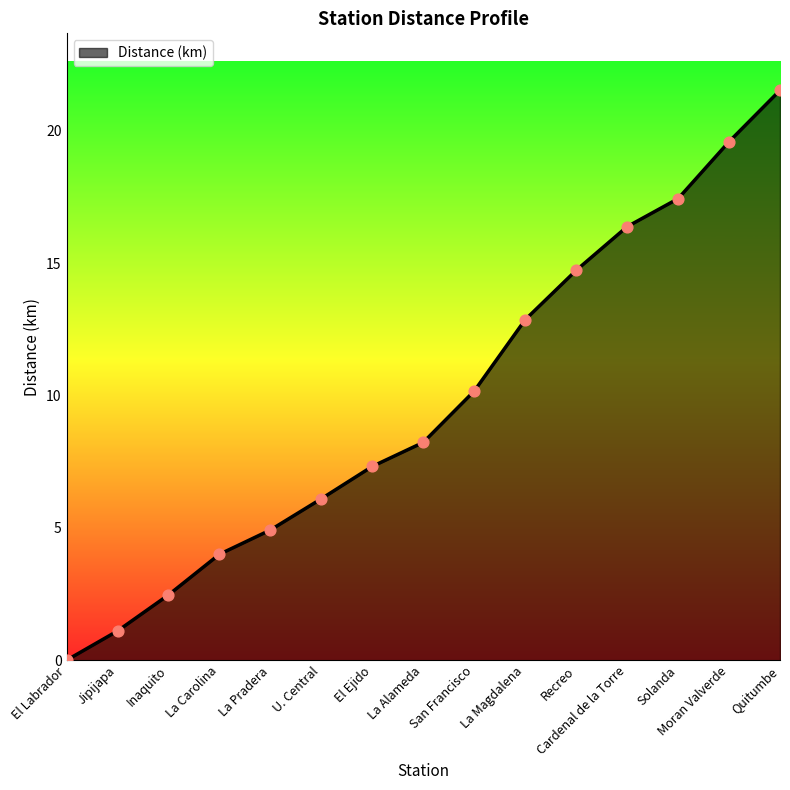

What is the change in value from Jipijapa to Recreo?

+13.6